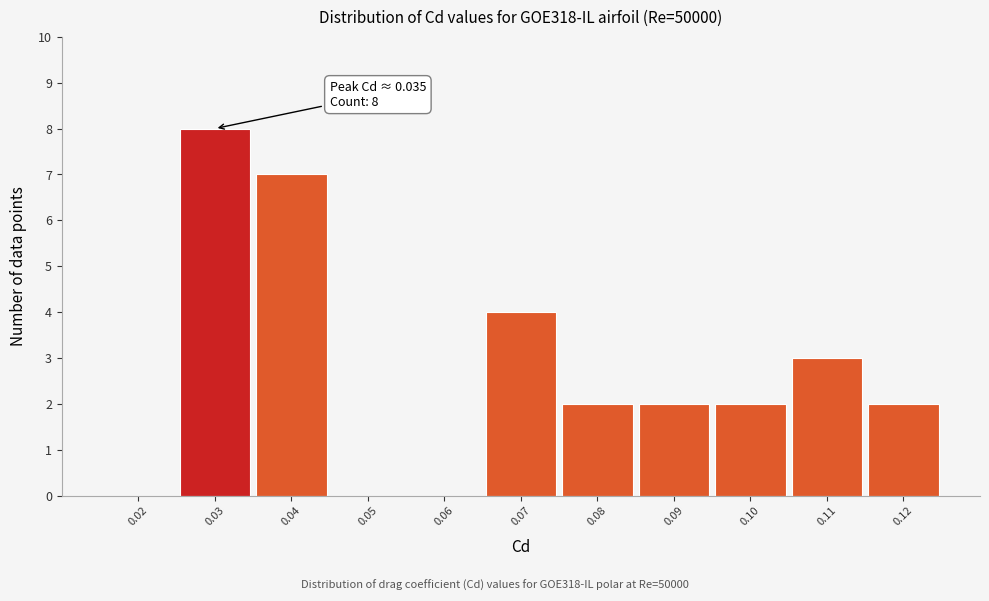

Reading left to right, what are all the values shown in this chart?

0.02=0	0.03=8	0.04=7	0.05=0	0.06=0	0.07=4	0.08=2	0.09=2	0.10=2	0.11=3	0.12=2